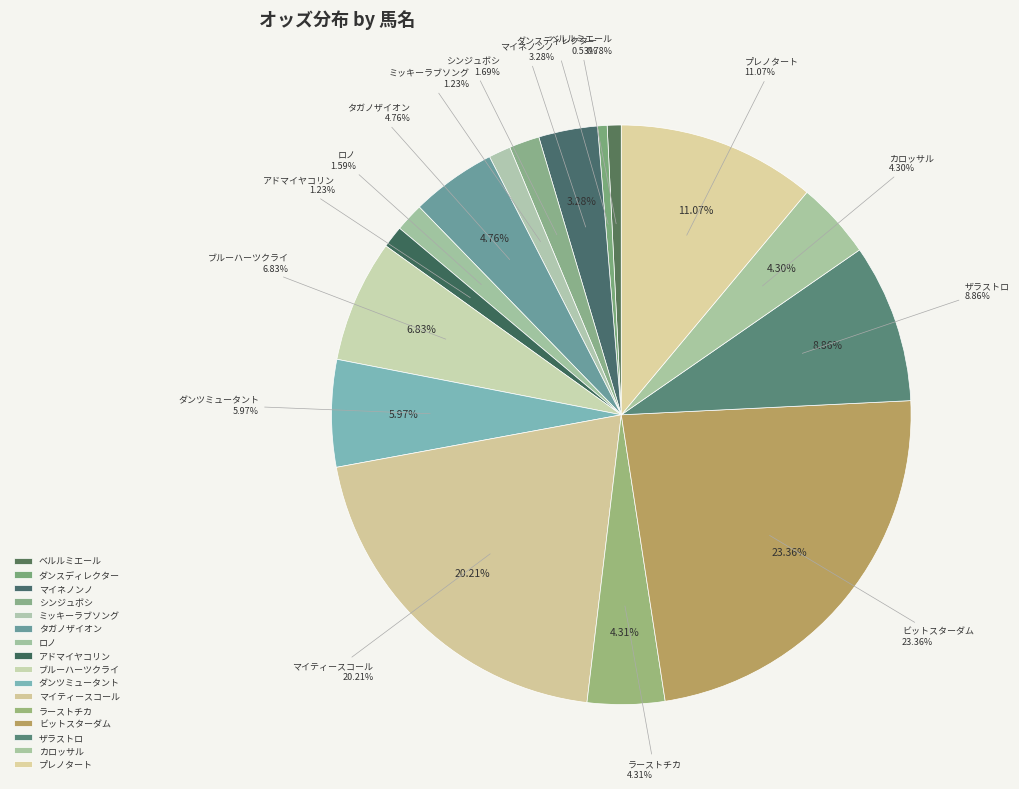

Does any single category account for the majority?

No